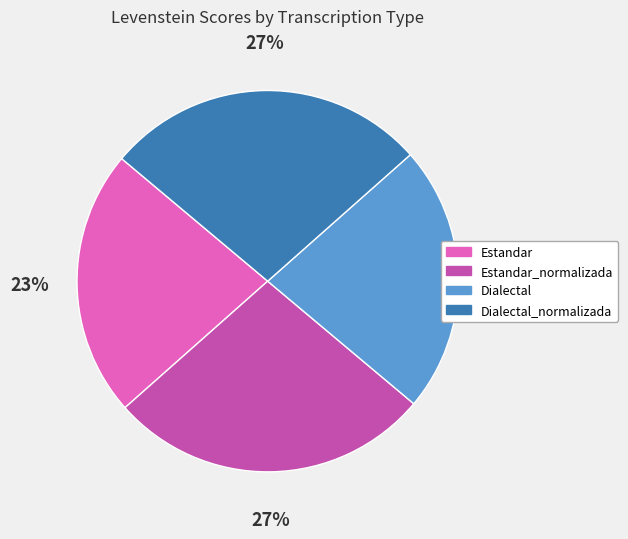

To the nearest percent, what portion does Dialectal_normalizada represent?

27%